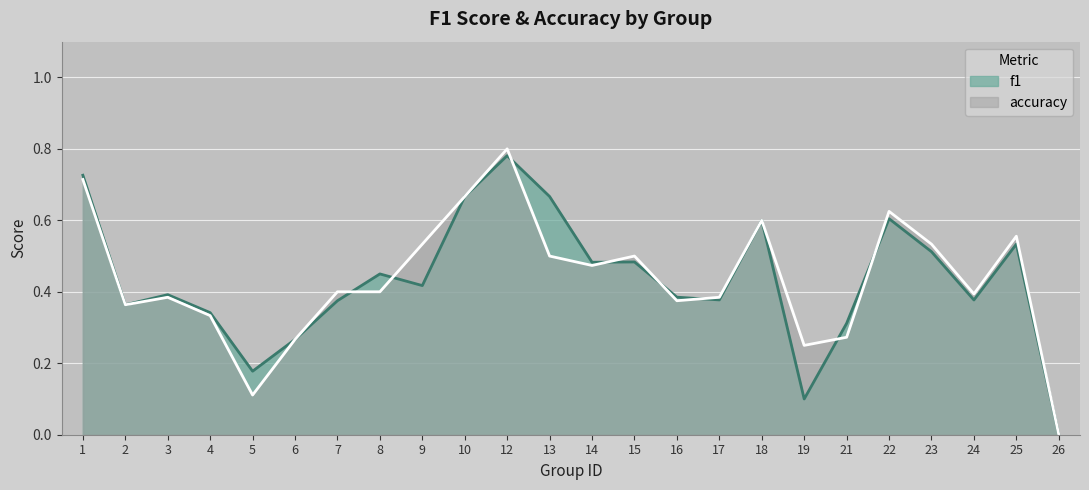

Reading left to right, list all the values displayed in this chart.

f1: 0.7	0.4	0.4	0.3	0.2	0.3	0.4	0.5	0.4	0.7	0.8	0.7	0.5	0.5	0.4	0.4	0.6	0.1	0.3	0.6	0.5	0.4	0.5	0.0
accuracy: 0.7	0.4	0.4	0.3	0.1	0.3	0.4	0.4	0.5	0.7	0.8	0.5	0.5	0.5	0.4	0.4	0.6	0.2	0.3	0.6	0.5	0.4	0.6	0.0